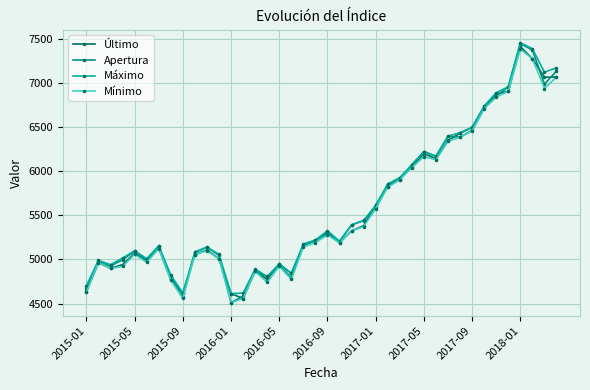

What is the greatest value displayed?

7454.0